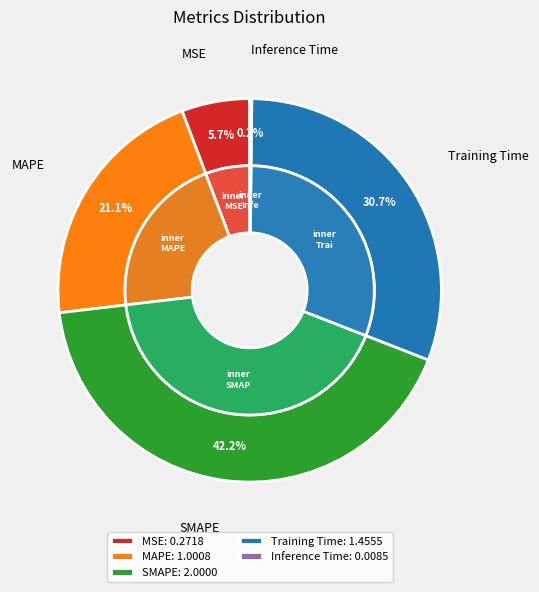

What percentage is NOT represented by MAPE?

78.9%